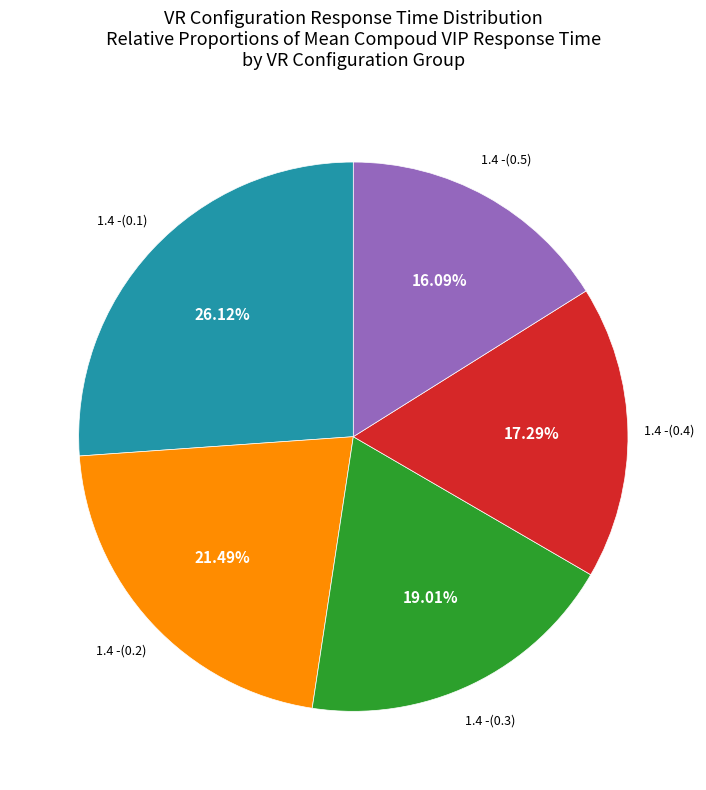

Count the number of slices in the pie.

5